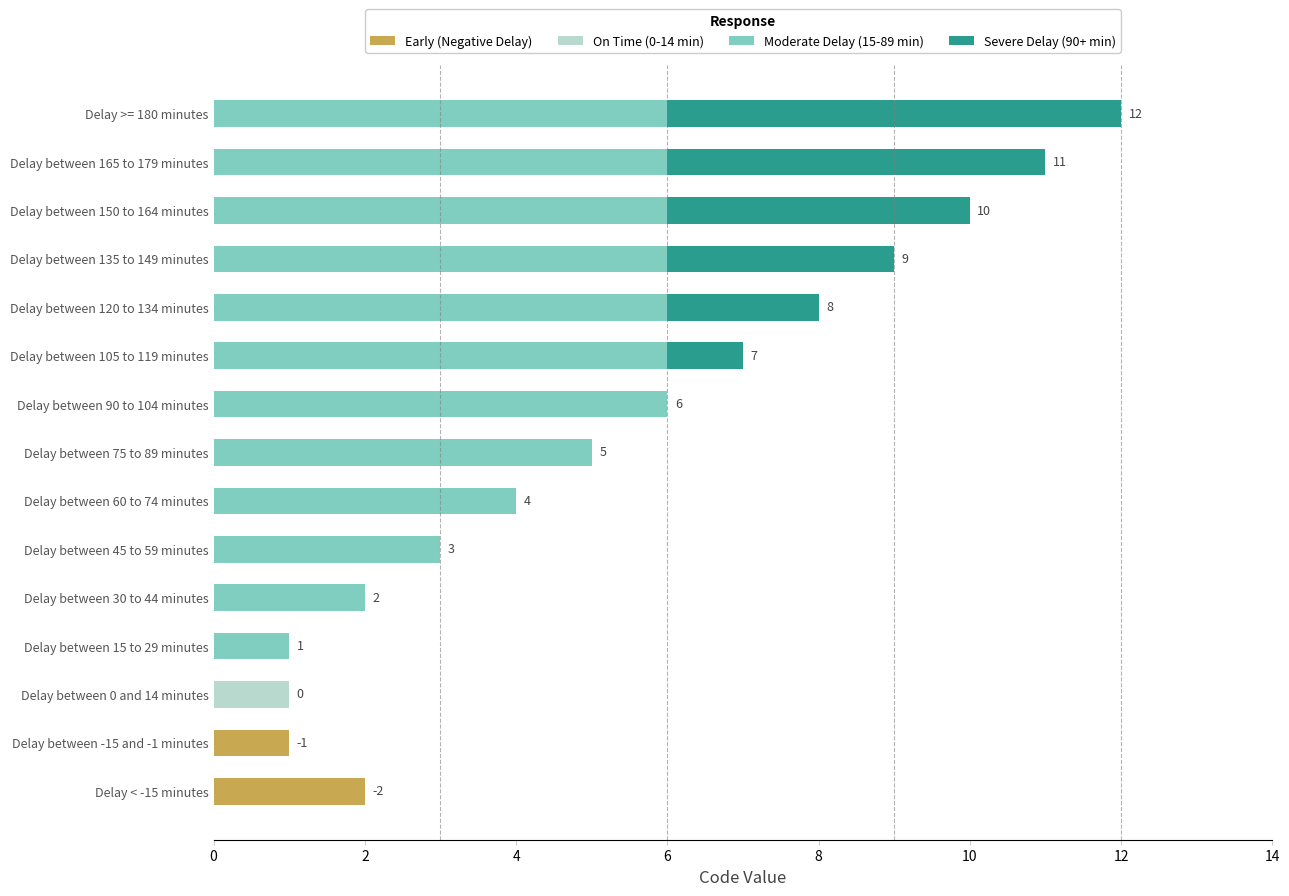

What is the total value across all series at Delay between 120 to 134 minutes?

8